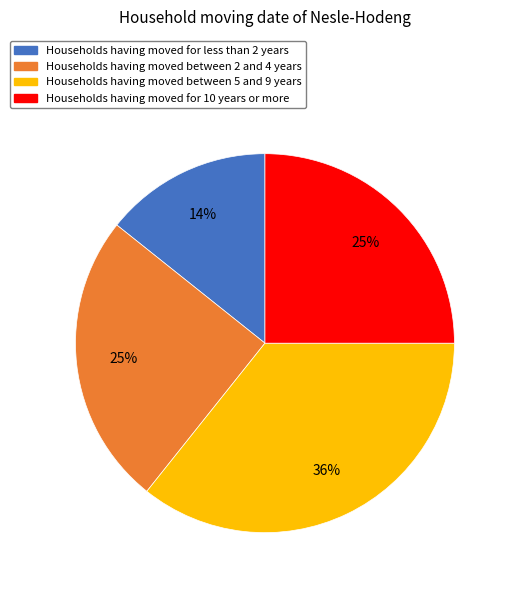

Is there a majority slice in this chart?

No